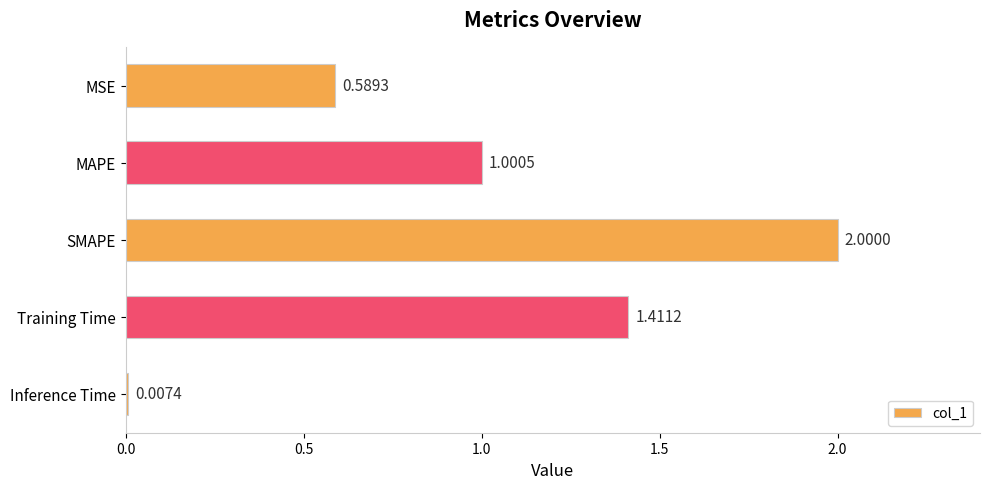

Where is the data nearest to the value 1?

MAPE